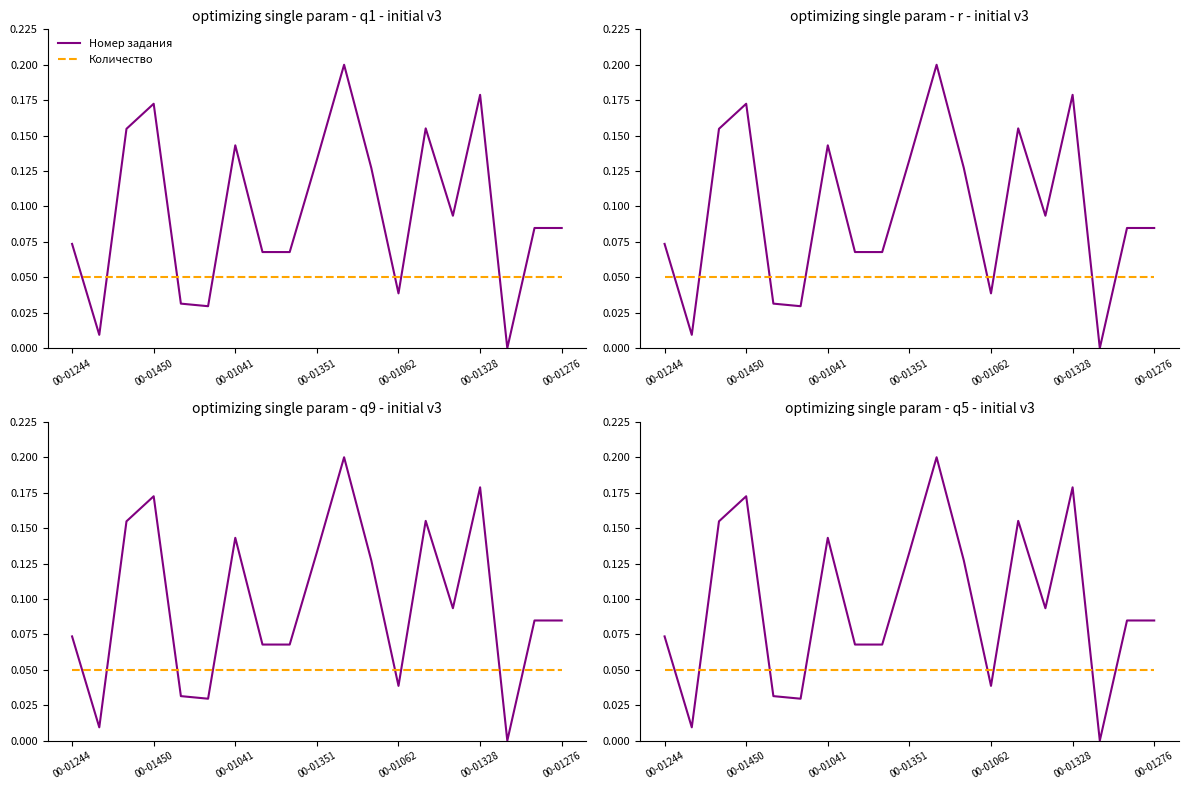

How many positive values does the Номер задания series have?

18